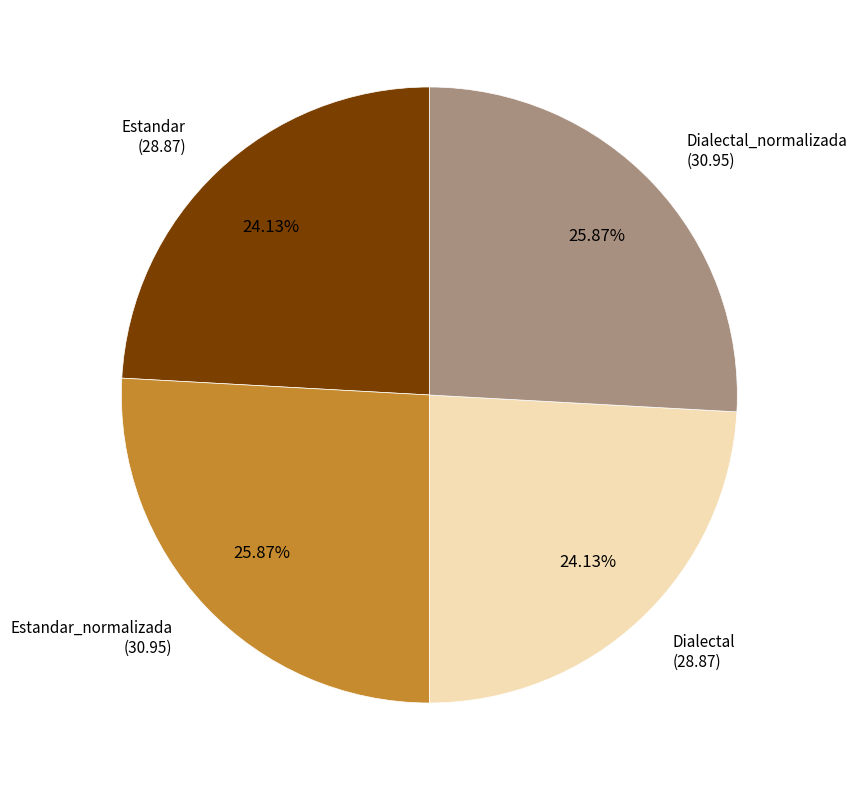

What percentage is NOT represented by Estandar_normalizada?

74.1%